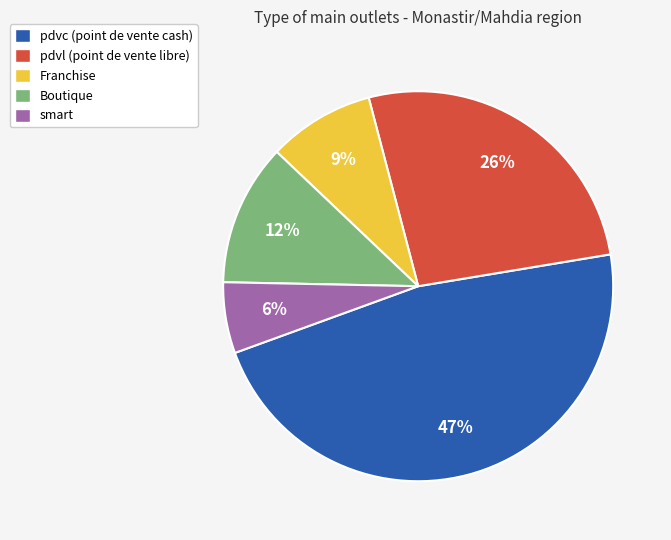

Does Franchise represent more than half of the total?

No